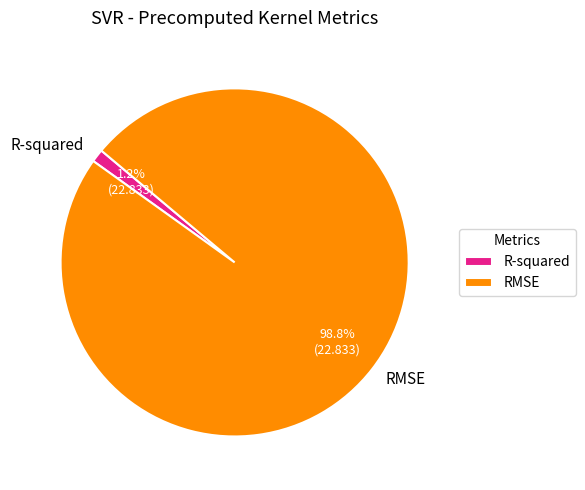

Rank the categories by value from highest to lowest.

RMSE, R-squared